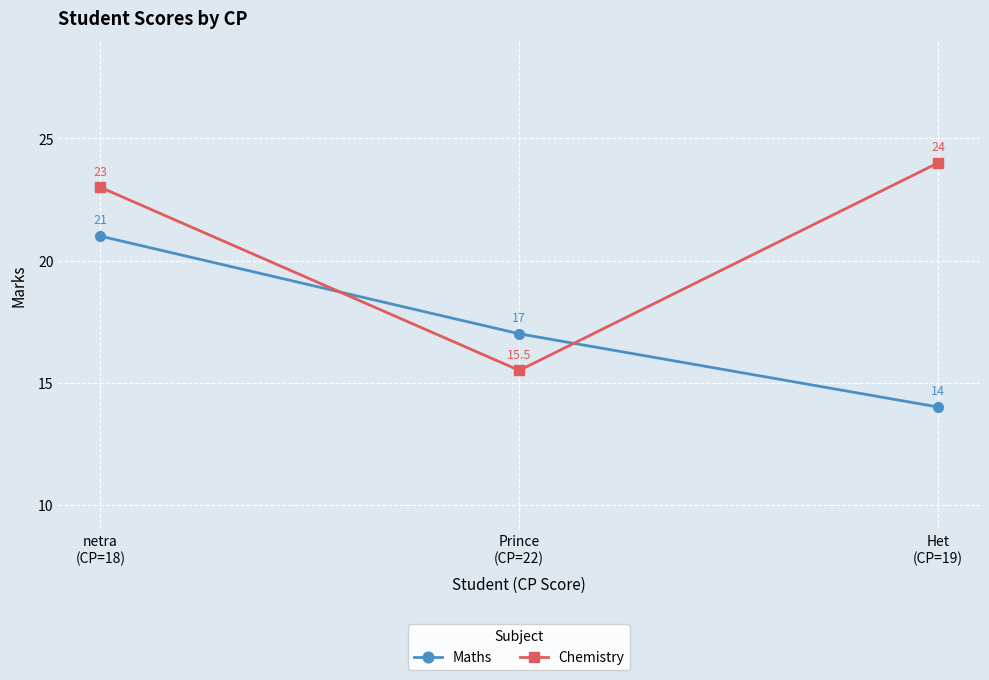

Is this an area chart (filled region under the line)?

No